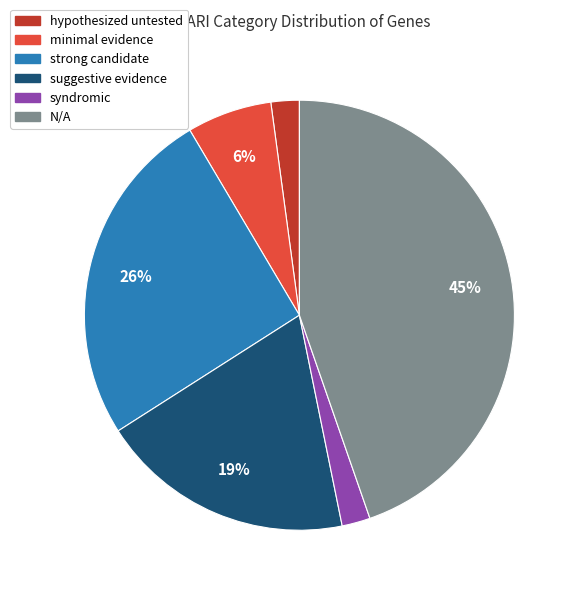

Is there any slice that represents more than half of the pie?

No